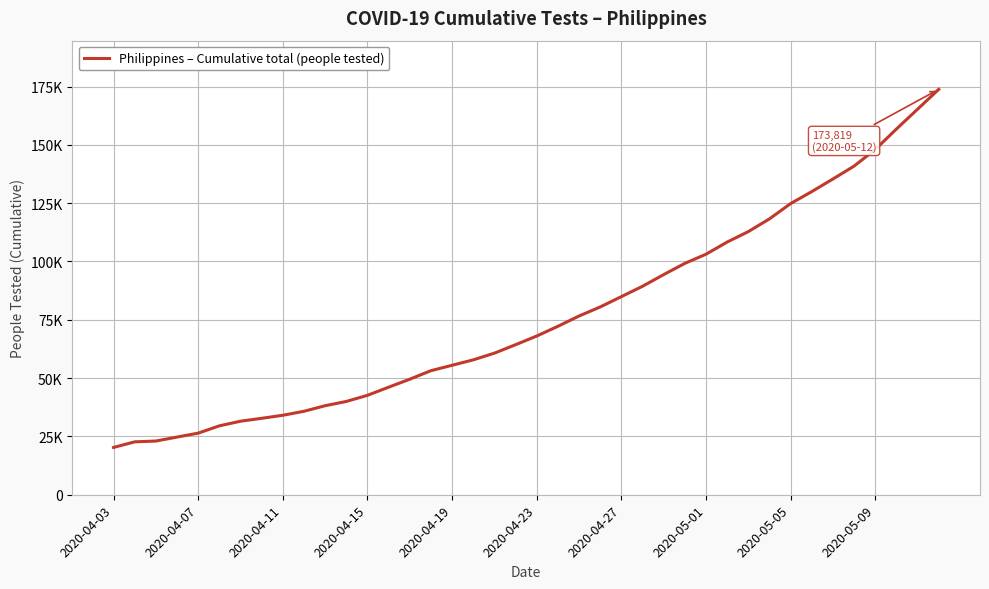

Does the chart have visible grid lines?

Yes